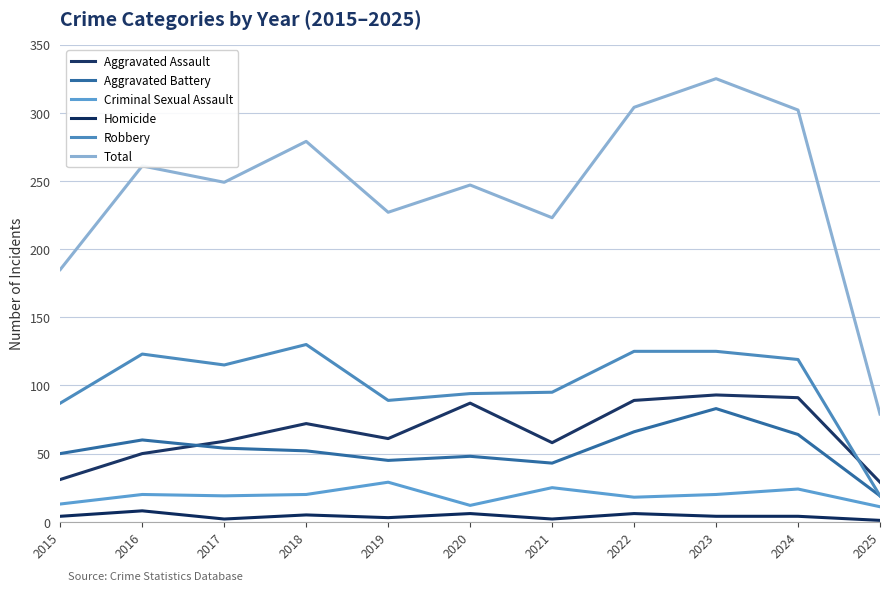

What is the difference between the Robbery values at 2015 and 2018?

43